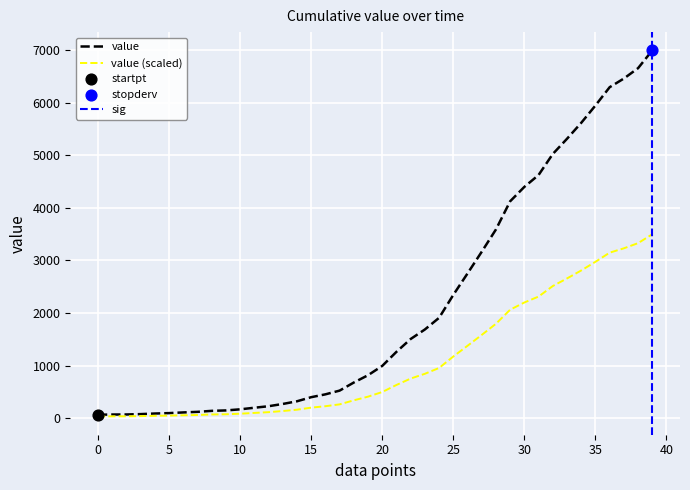

What is the maximum value for value?

6995.0